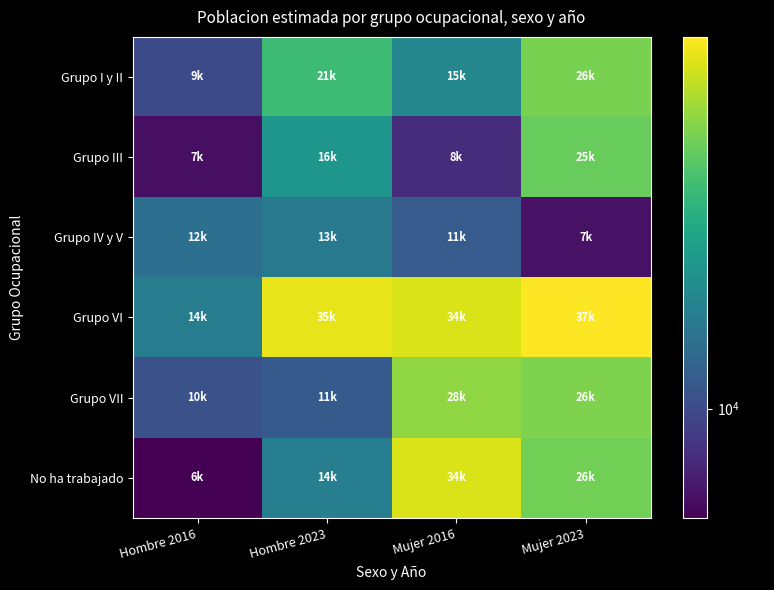

Which series has the largest total across all categories?

Grupo VI